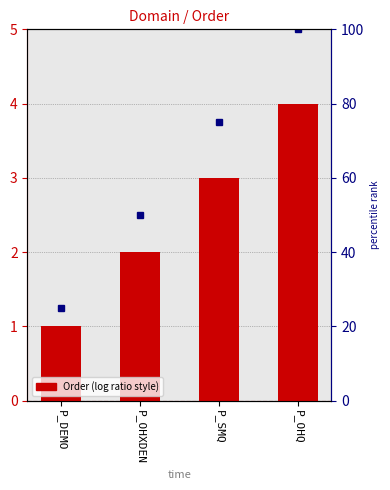

What is the value of the 4th bar from the left?

4